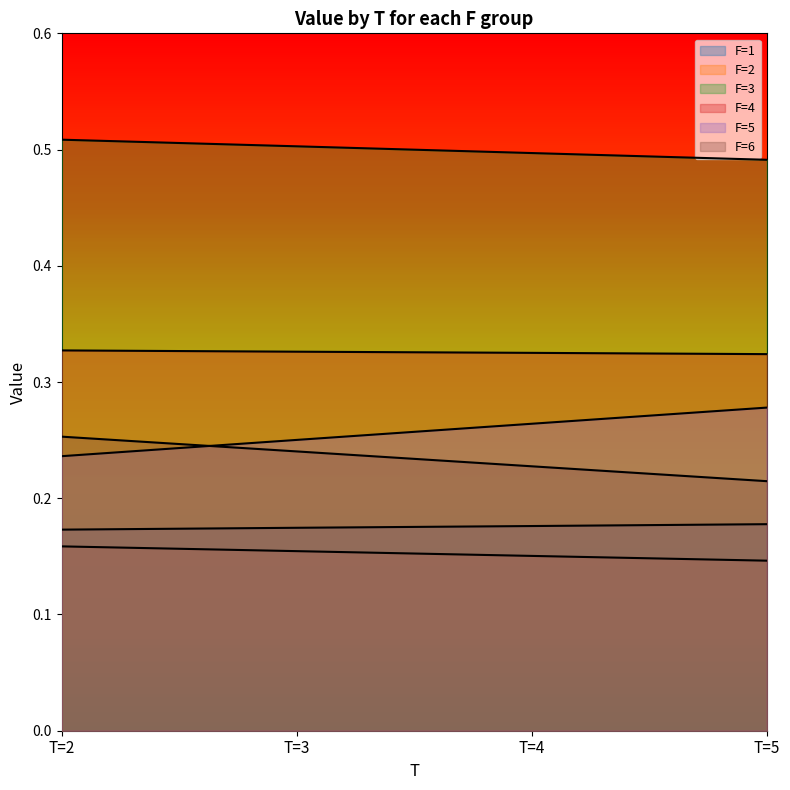

Reading left to right, what are all the values shown in this chart?

F=1: T=2=0.2	T=3=0.2	T=4=0.2	T=5=0.2
F=2: T=2=0.2	T=3=0.2	T=4=0.2	T=5=0.1
F=3: T=2=0.5	T=3=0.5	T=4=0.5	T=5=0.5
F=4: T=2=0.3	T=3=0.3	T=4=0.3	T=5=0.3
F=5: T=2=0.2	T=3=0.3	T=4=0.3	T=5=0.3
F=6: T=2=0.3	T=3=0.2	T=4=0.2	T=5=0.2